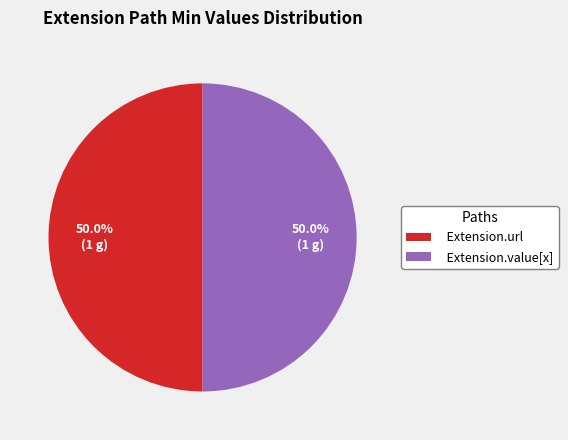

Approximately how many times larger is the value at Extension.value[x] compared to Extension.url?

1.0